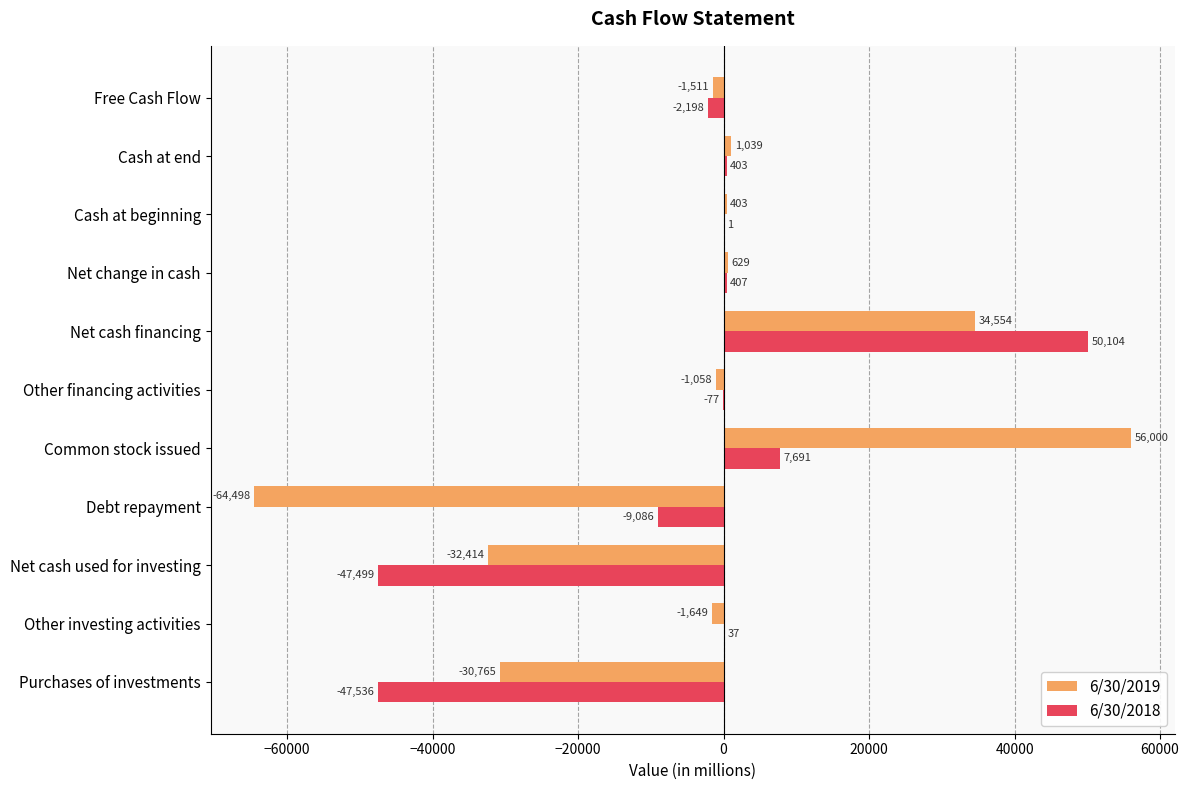

The value of 6/30/2018 at Other financing activities is -77. True or false?

True